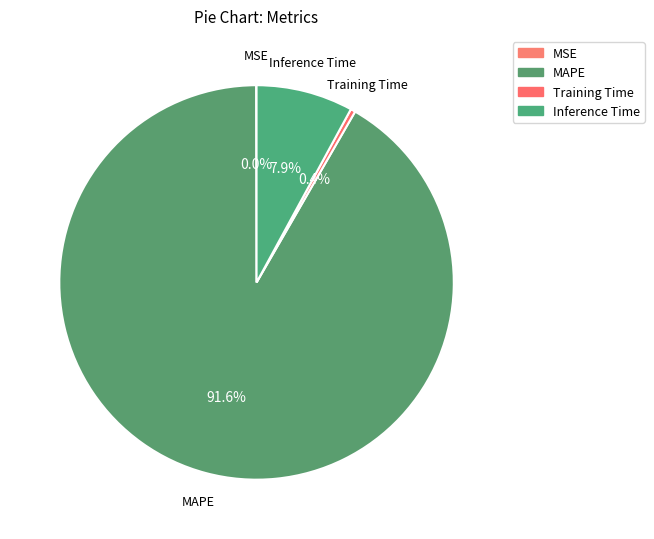

To the nearest percent, what is the average slice percentage?

25%